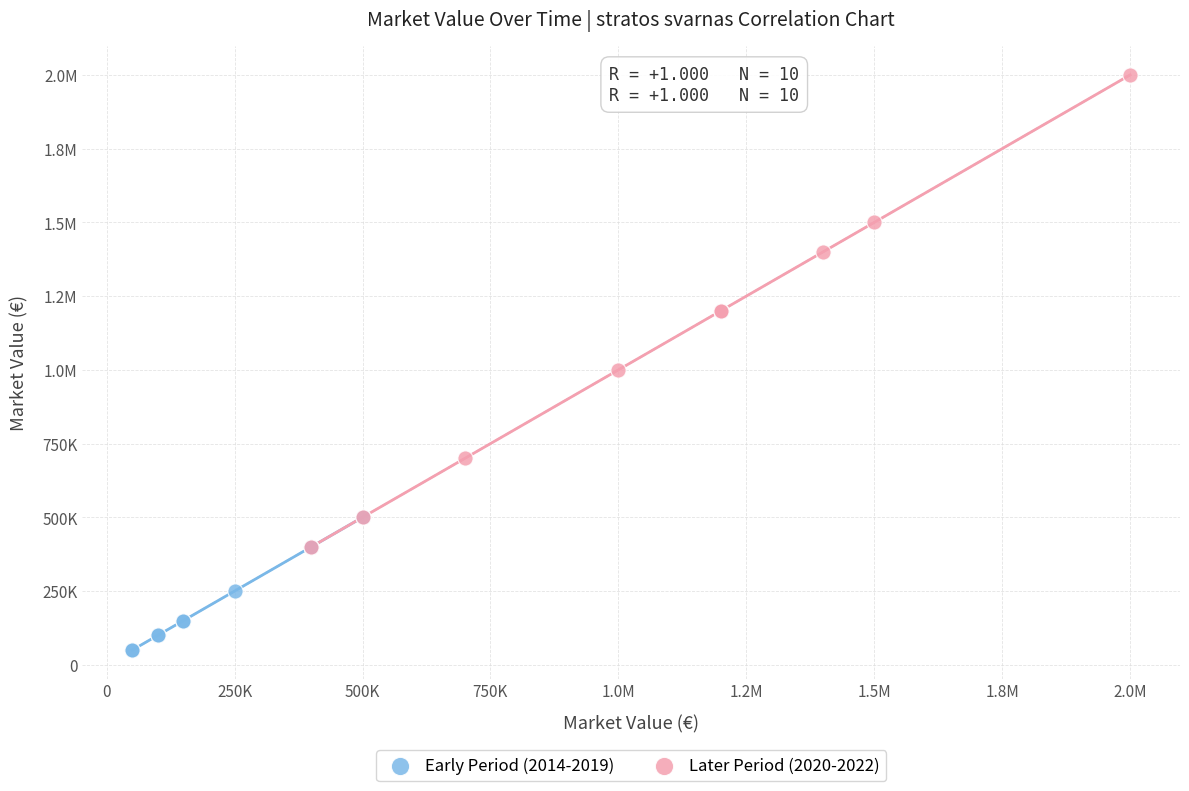

What are all the series names shown in the legend?

Early Period (2014-2019), Later Period (2020-2022)